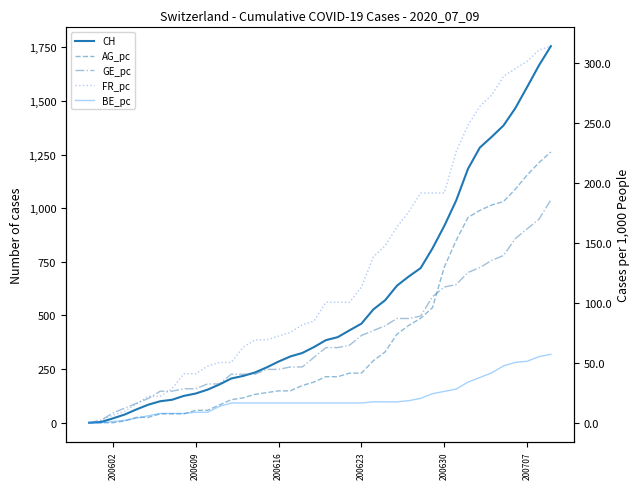

How many data points does each series have?

40